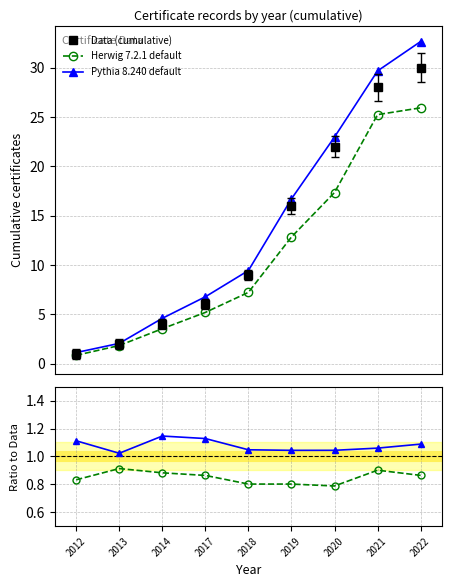

What value does the Pythia 8.240 default series have at 2017?

1.1